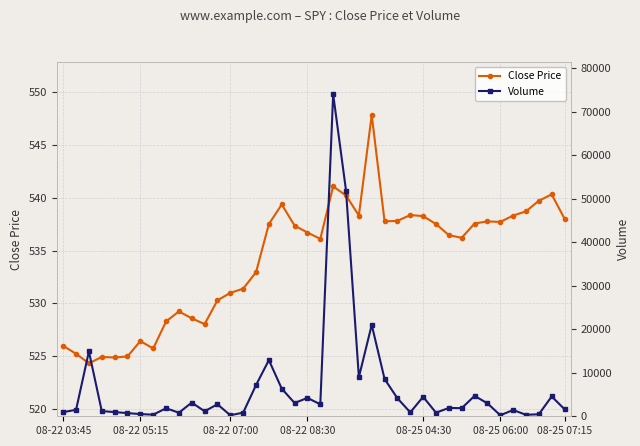

True or false: Close Price has more than 2 points higher than both neighbors.

True